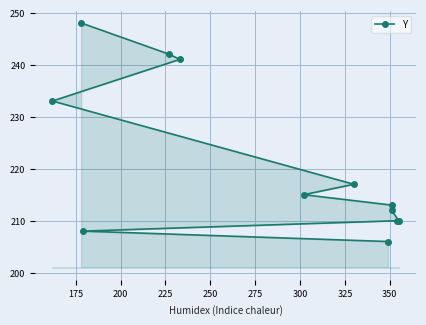

What is the difference between the maximum and second lowest values?

40